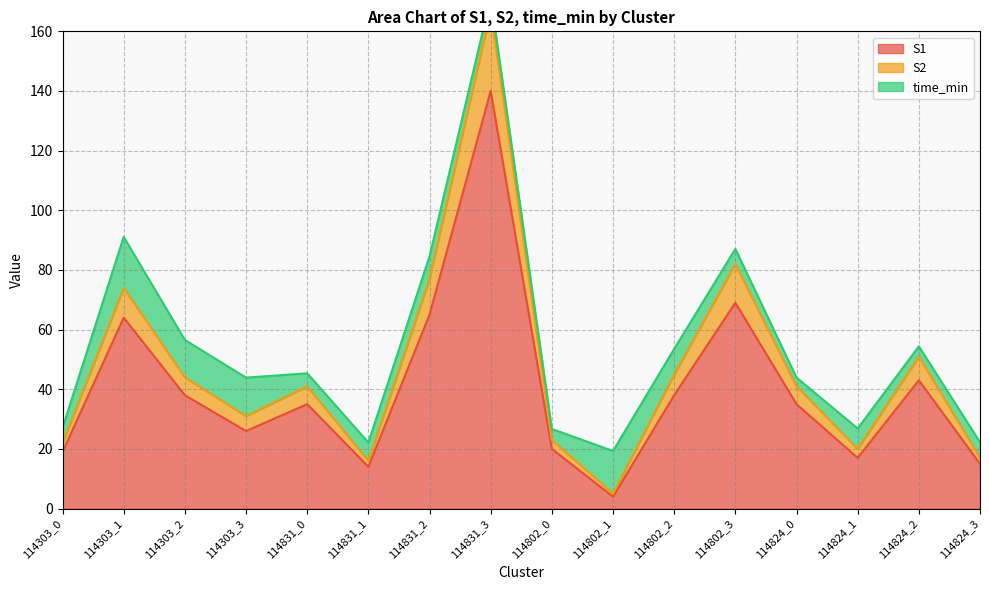

Which has a higher value, 114802_0 or 114802_1?

114802_0